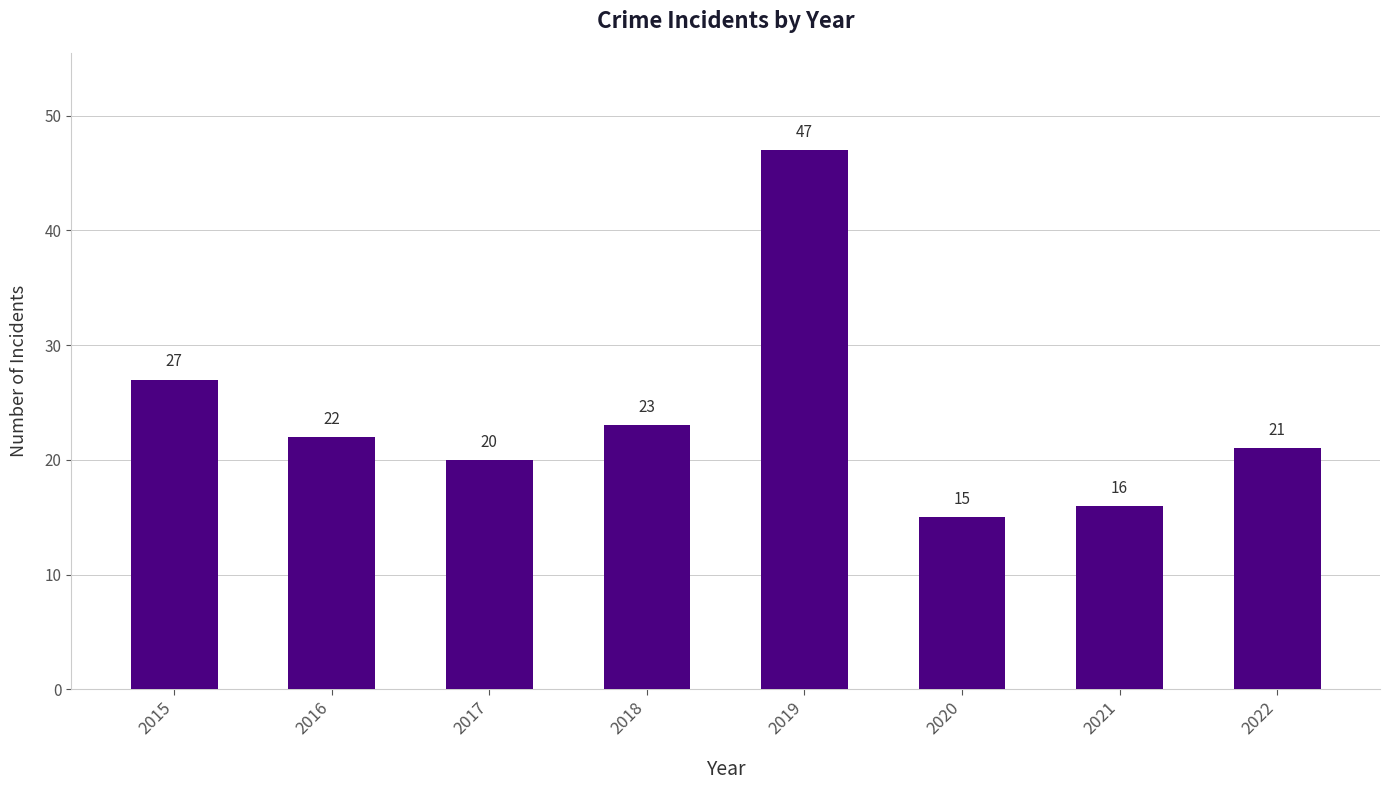

What is the ratio of the value at 2022 to the value at 2015?

0.8